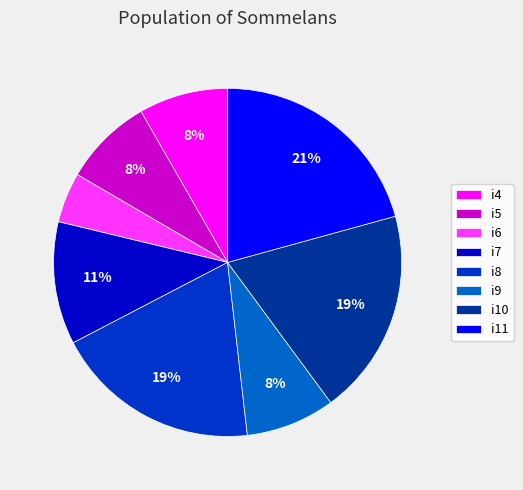

Is i5 the majority of the pie?

No